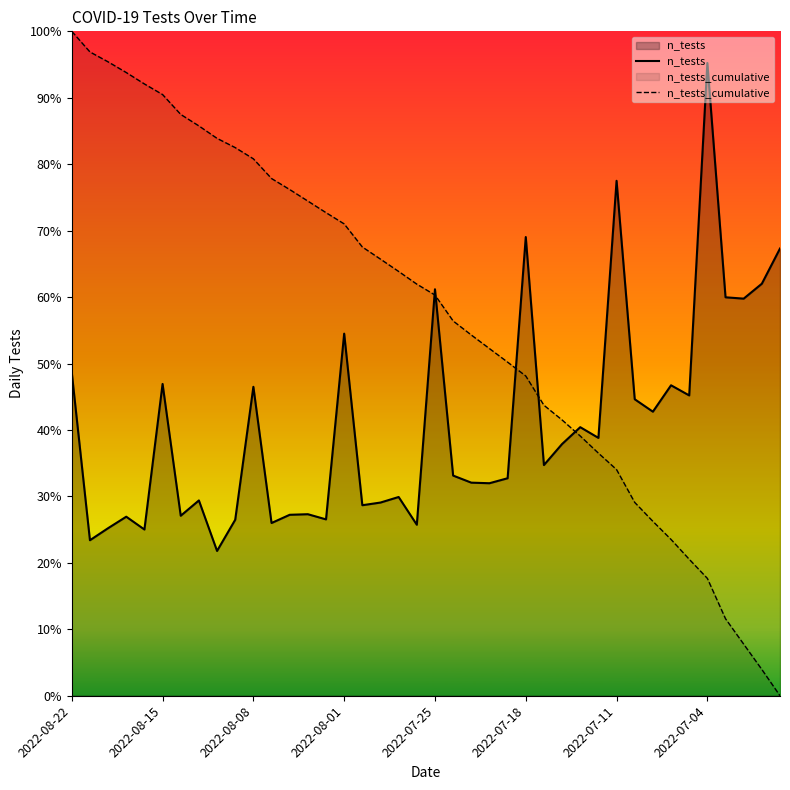

Is the value of n_tests_cumulative at 38 greater than the value of n_tests at 14?

No